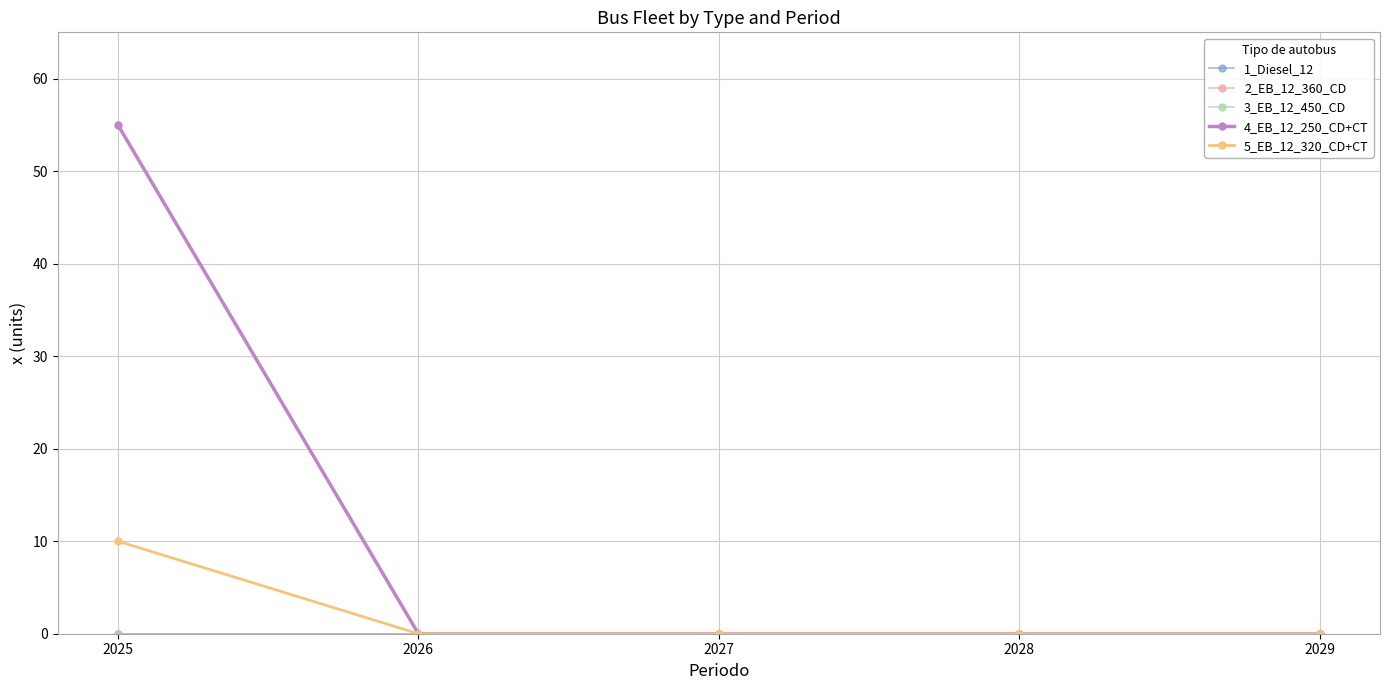

Reading right to left, extract all data points from this chart.

1_Diesel_12: 2029=0	2028=0	2027=0	2026=0	2025=0
2_EB_12_360_CD: 2029=0	2028=0	2027=0	2026=0	2025=0
3_EB_12_450_CD: 2029=0	2028=0	2027=0	2026=0	2025=0
4_EB_12_250_CD+CT: 2029=0	2028=0	2027=0	2026=0	2025=55
5_EB_12_320_CD+CT: 2029=0	2028=0	2027=0	2026=0	2025=10